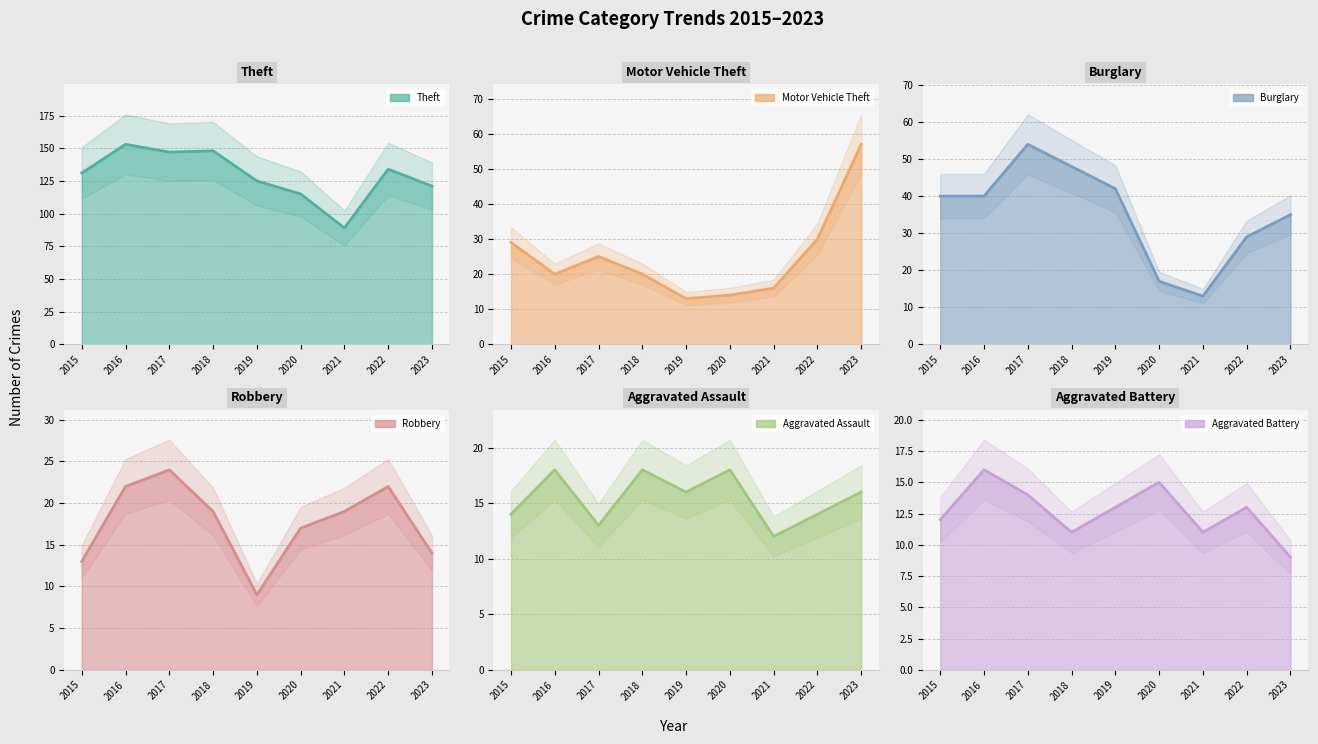

Which series has the largest total across all categories?

Theft